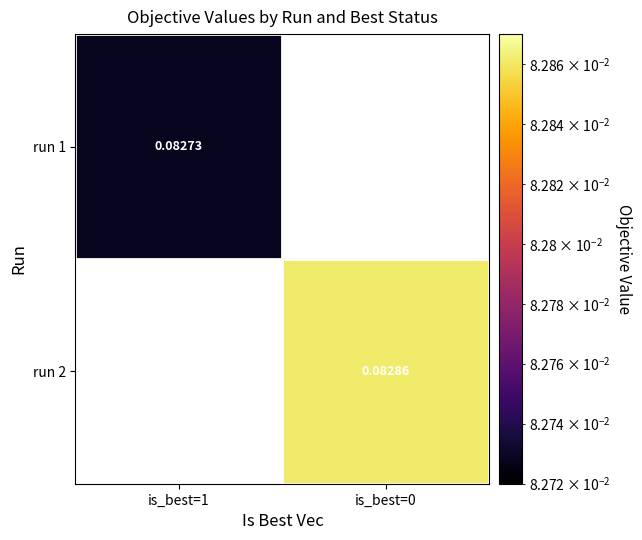

At which label does run 1 reach its peak?

is_best=1